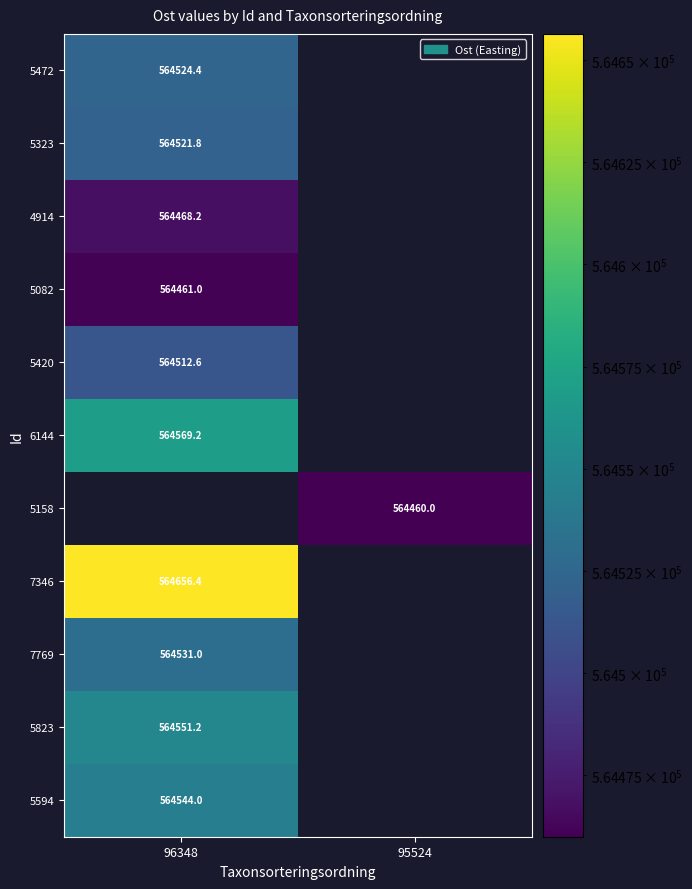

What is the maximum value shown in the chart?

564656.4